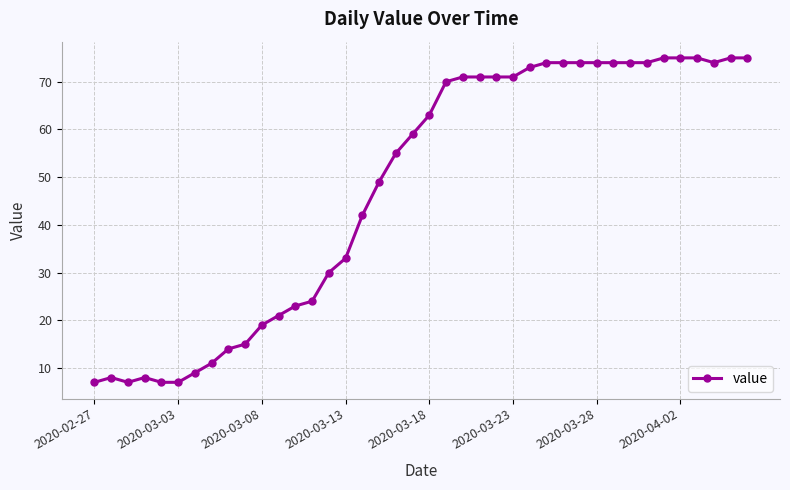

What is the smallest value displayed?

7